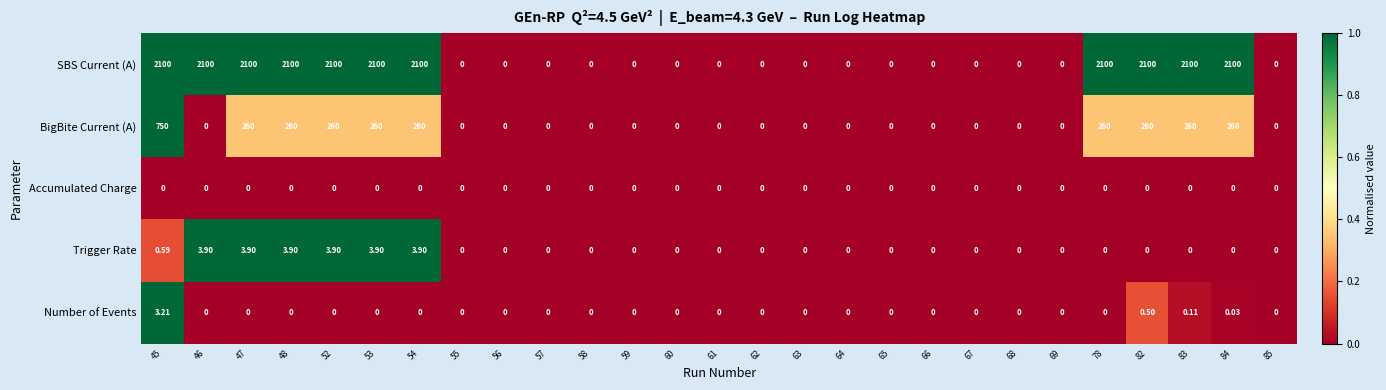

Which series has the largest total across all categories?

SBS Current (A)